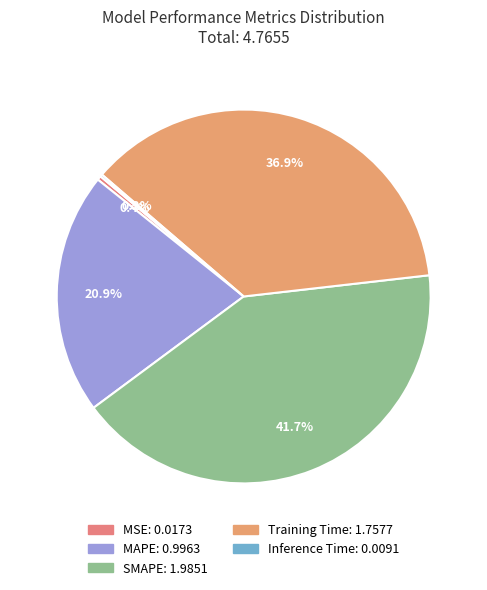

The Inference Time slice represents 1% of the pie. True or false?

False